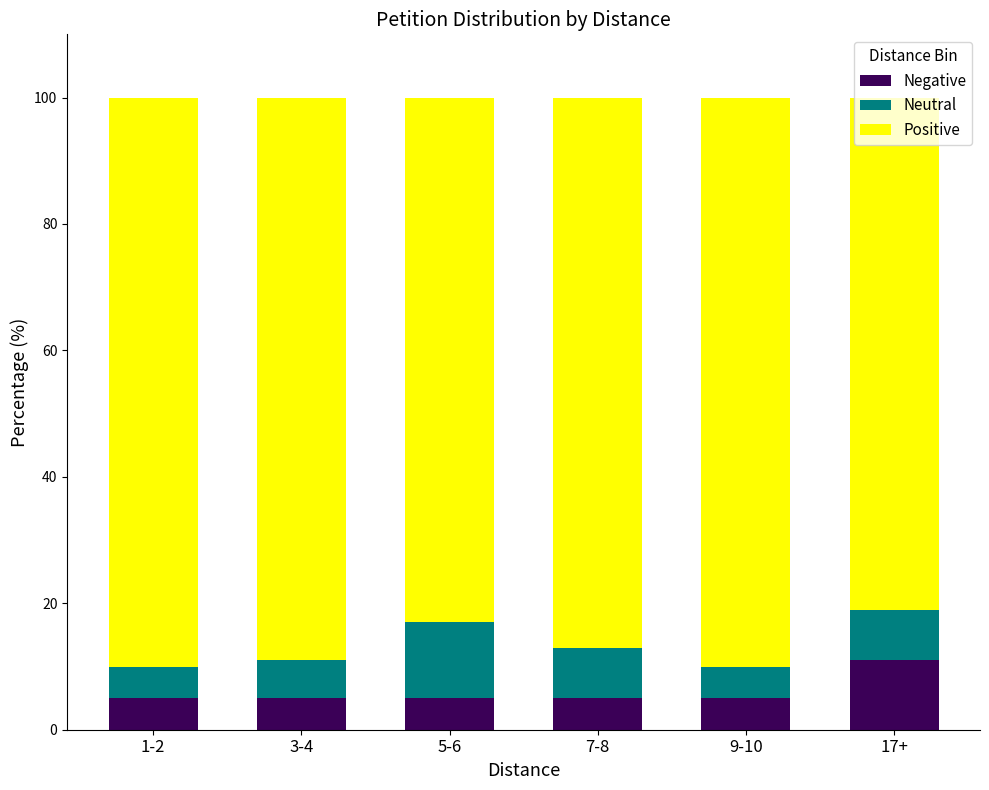

What is the maximum value for Negative?

11.0